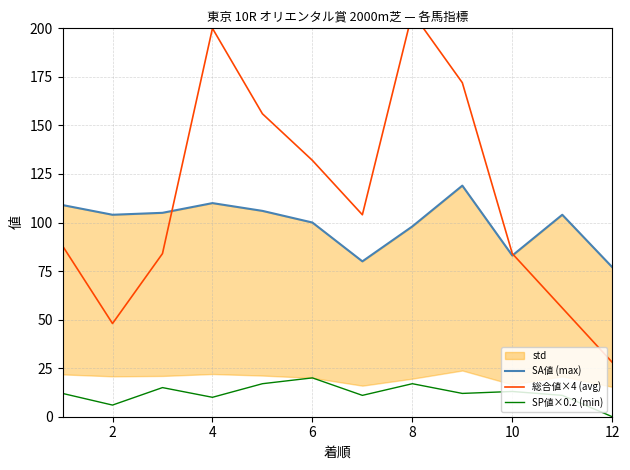

The value of SP値×0.2 (min) at 4 is 10. True or false?

True